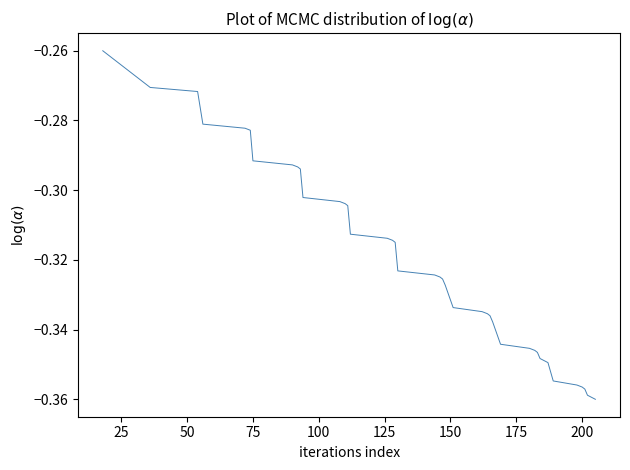

What is the sum of all values?

-12.8